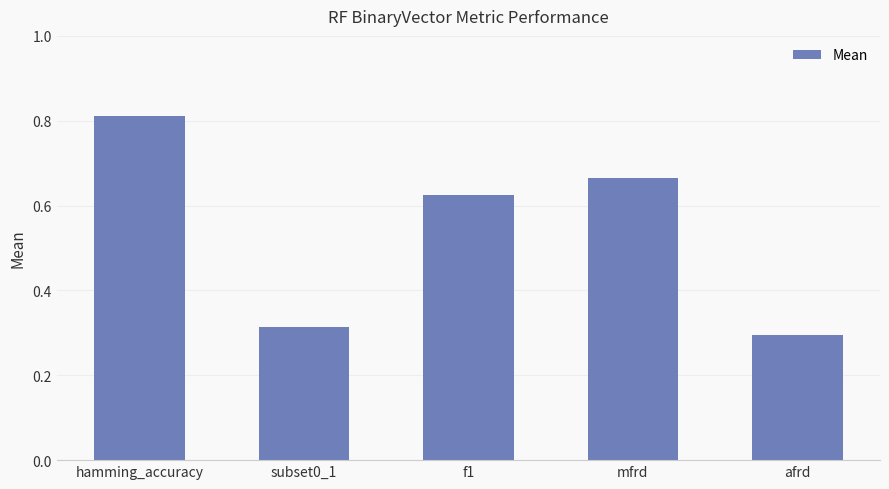

What is the average value?

0.5